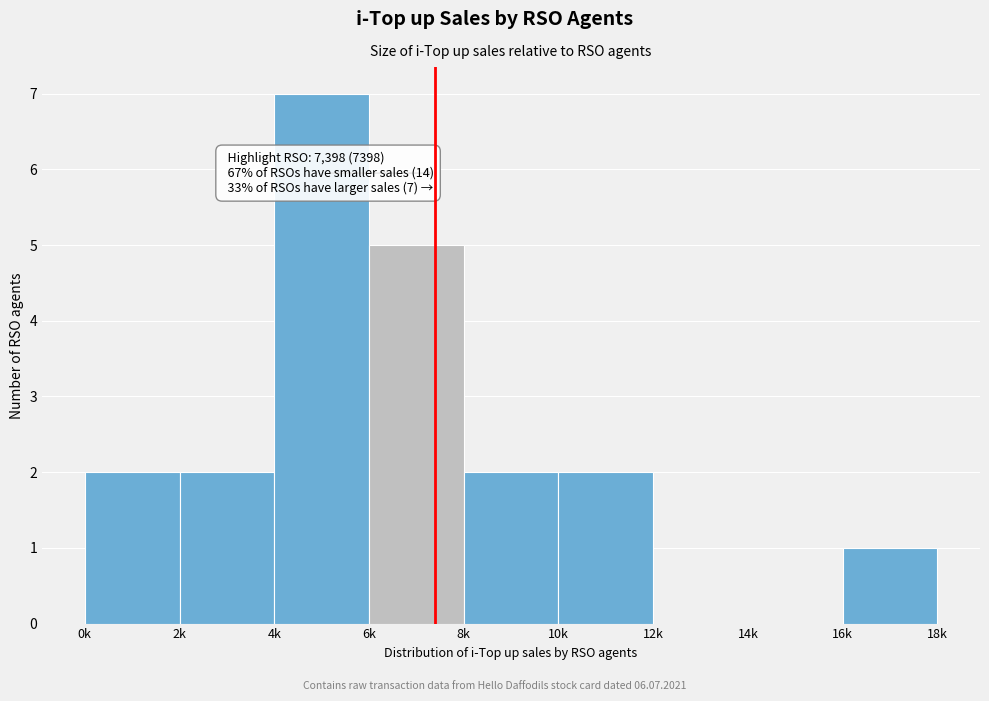

Reading left to right, list all the values displayed in this chart.

0k=2	2k=2	4k=7	6k=5	8k=2	10k=2	12k=0	14k=0	16k=1